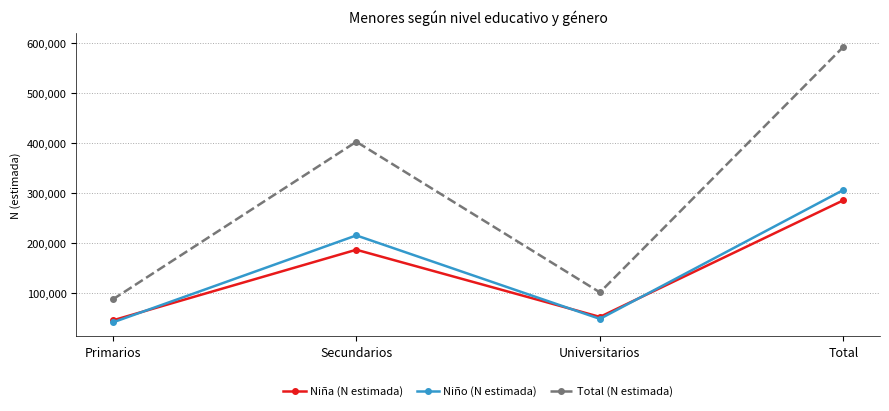

What is the sum of all Niño (N estimada) values?

613918